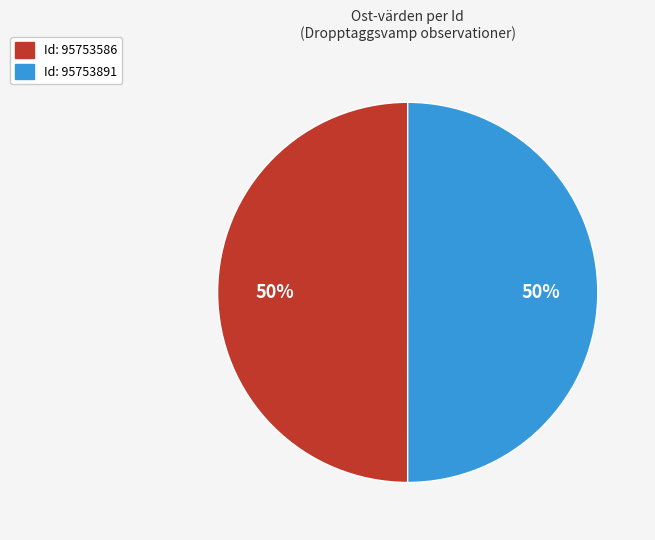

How many slices are in this pie chart?

2